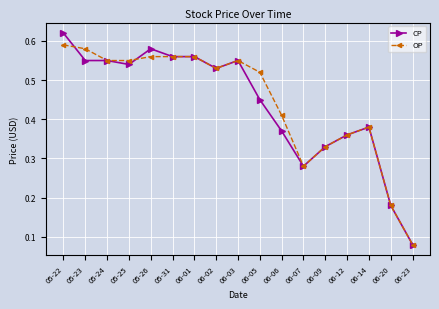

True or false: OP has more than 1 points higher than both neighbors.

True